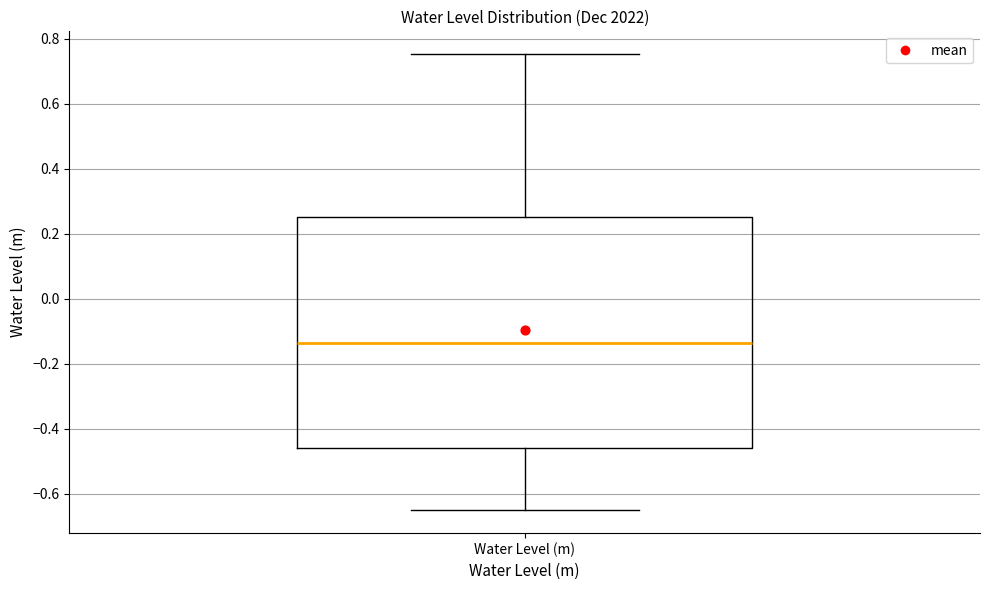

Read this box plot against the y-axis: the position of the median line, the range covered by the box, and the ends of both whiskers. The values are not printed on the chart, so give them approximately, as read against the axis.

median -0.14, box -0.46 to 0.26, whiskers -0.66 to 0.76